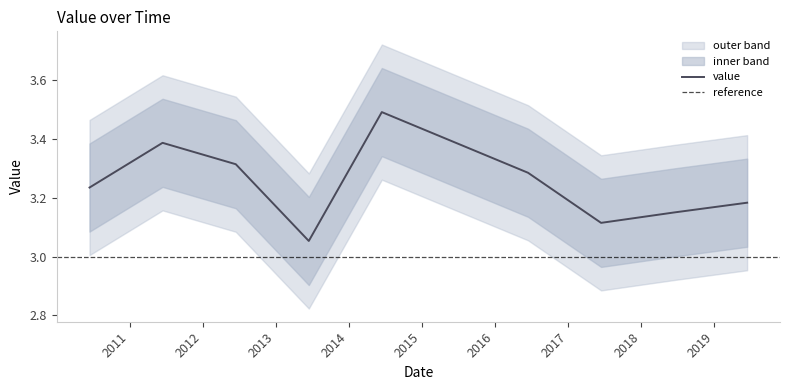

What is the greatest value displayed?

3.5